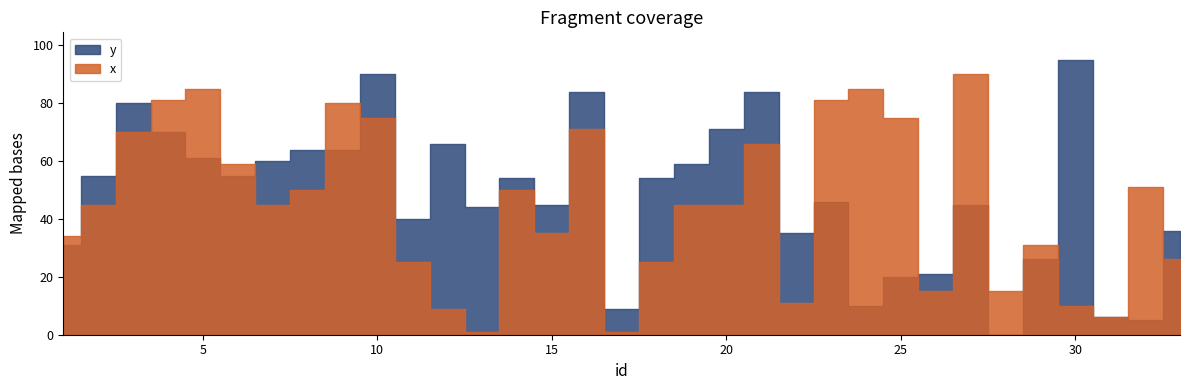

Where does the y series first go above 54?

2